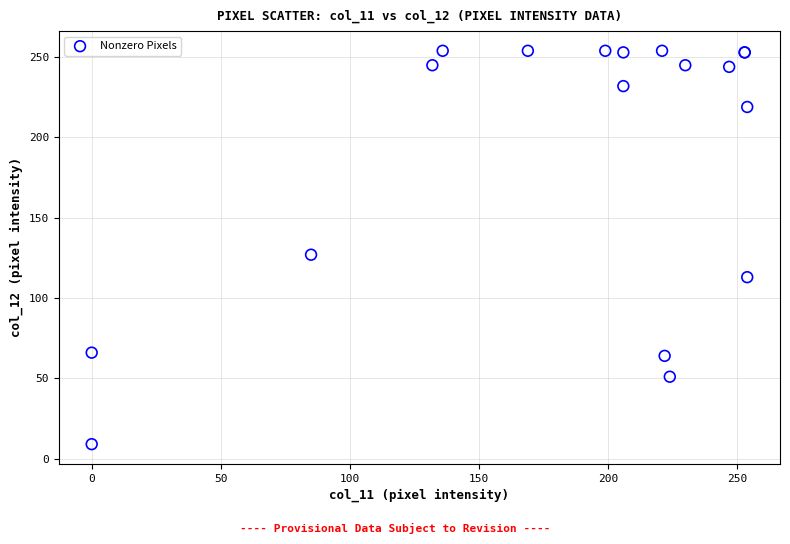

What Y value in the scatter plot is closest to 131?

127